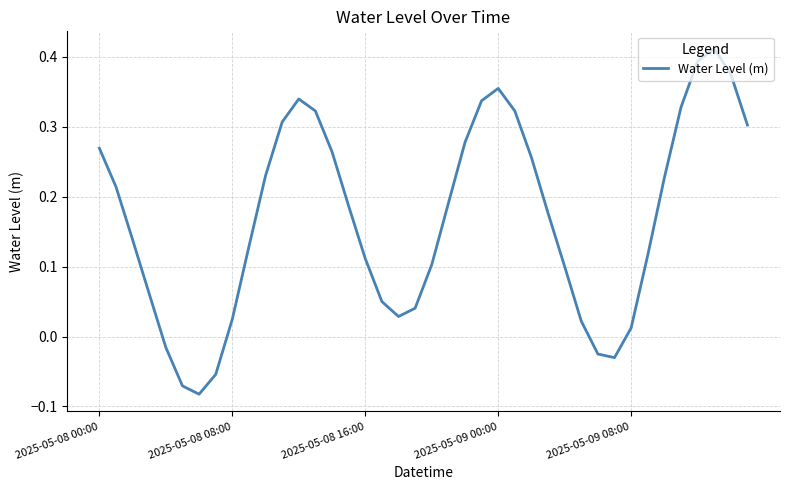

What is the difference between the maximum and minimum values?

0.5